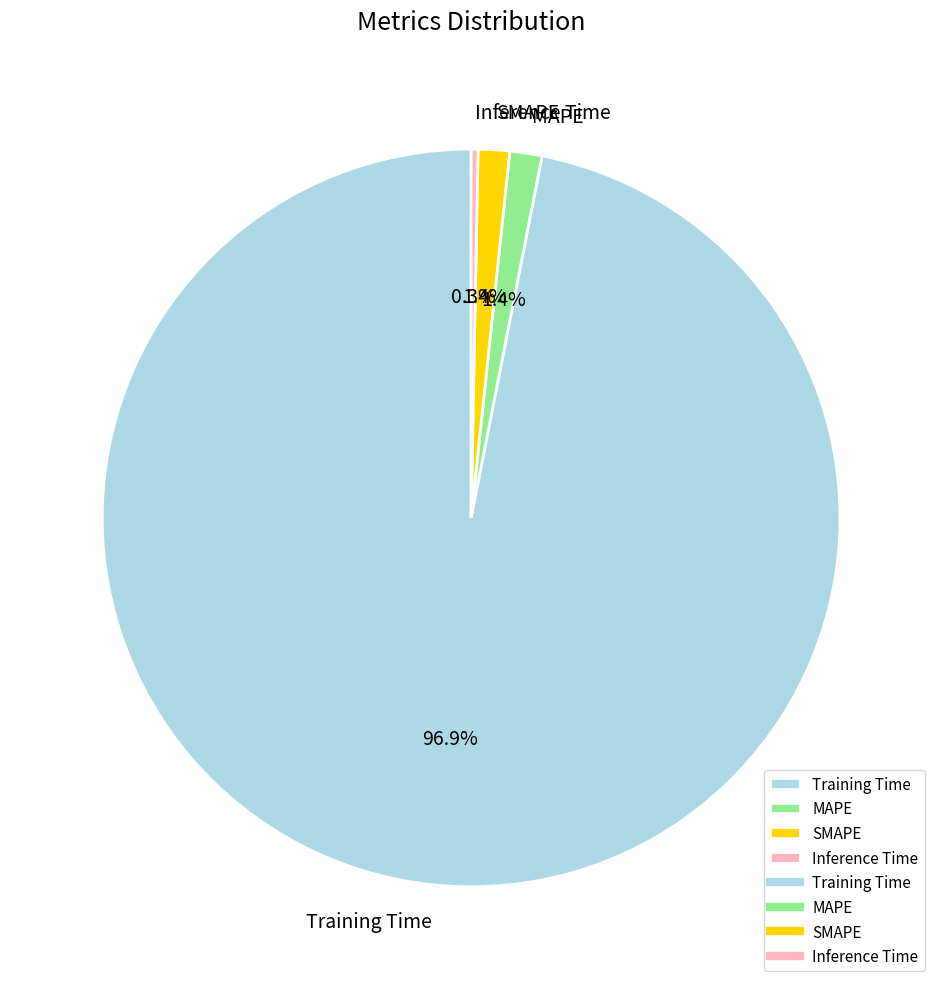

Which slice is the smallest?

Inference Time